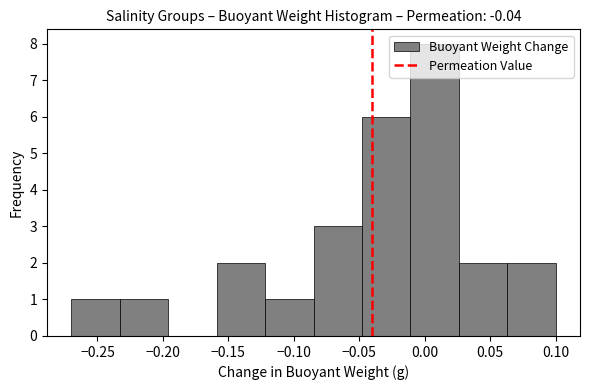

What is the height of the bar covering -0.122 to -0.085 on the x-axis? Neither the bar edges nor the heights are printed on the chart, so give them approximately, as read against the axes.

1